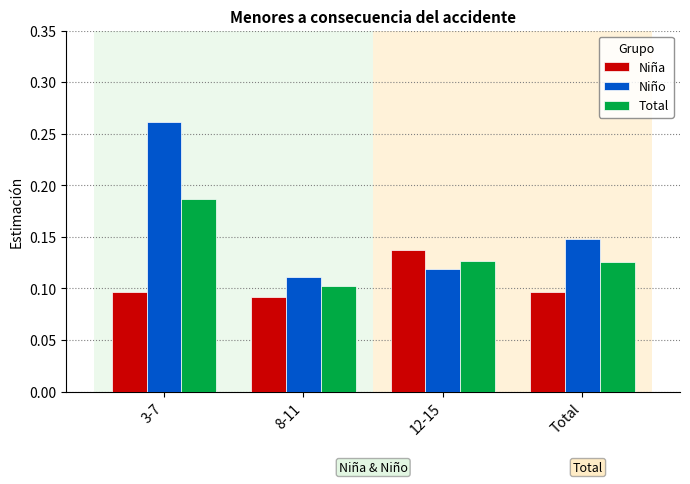

Is it true that Niño equals 0.2 at 12-15?

False